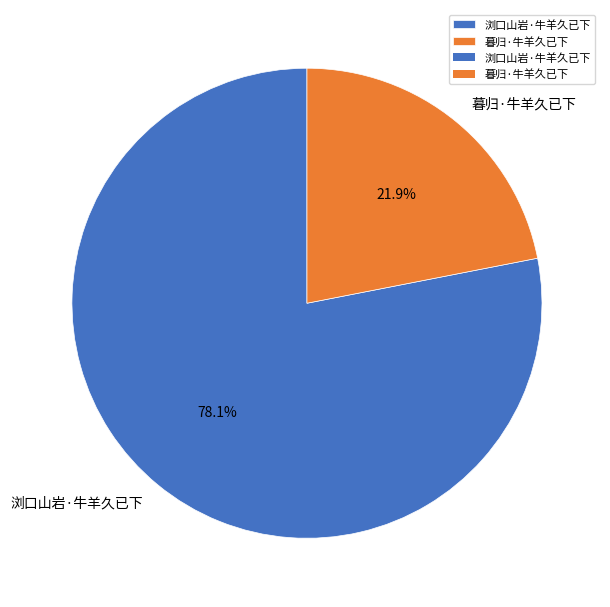

Which slice is the smallest?

暮归·牛羊久已下